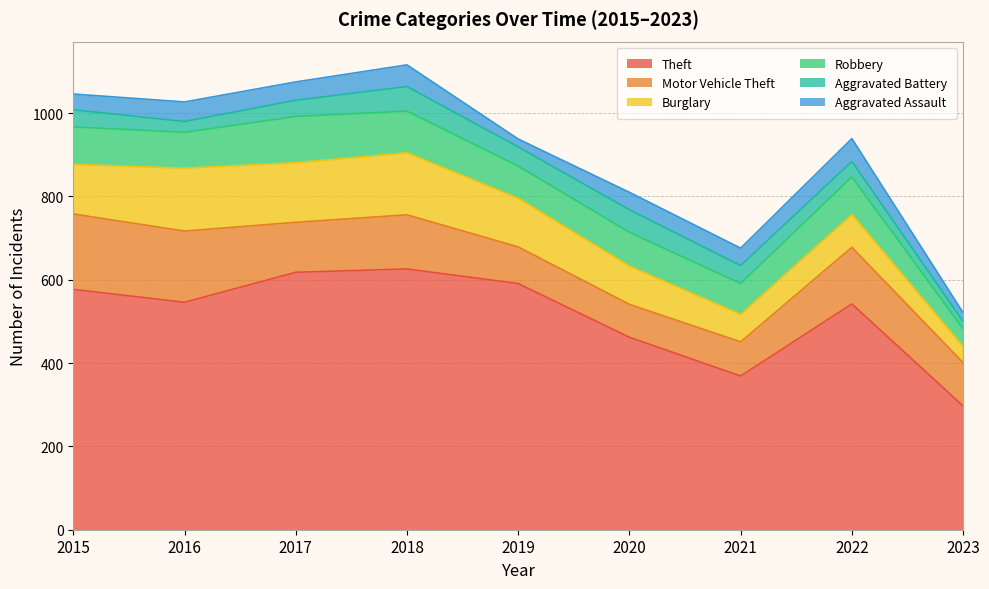

What is the smallest value displayed?

18